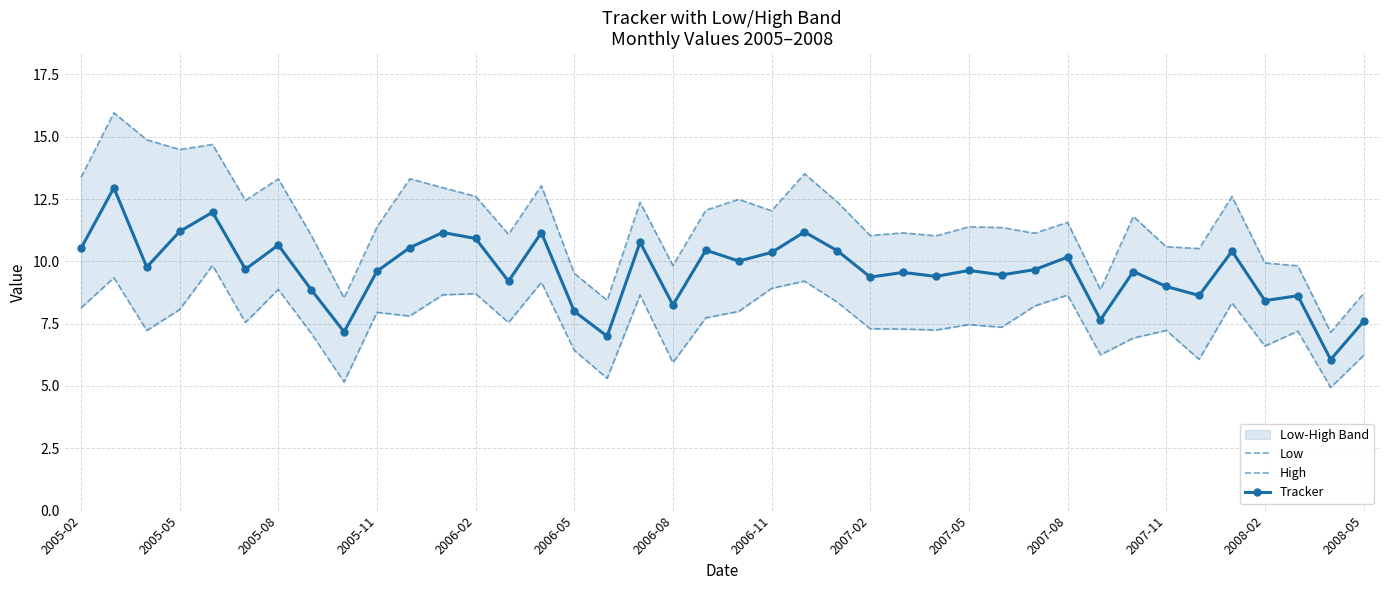

Which series has the largest range (max minus min)?

High